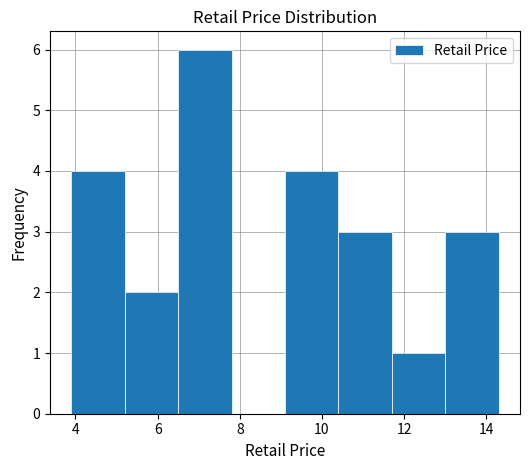

How tall is the bar that spans 11.7 to 13.0 on the x-axis? Neither the bar edges nor the heights are printed on the chart, so give them approximately, as read against the axes.

1